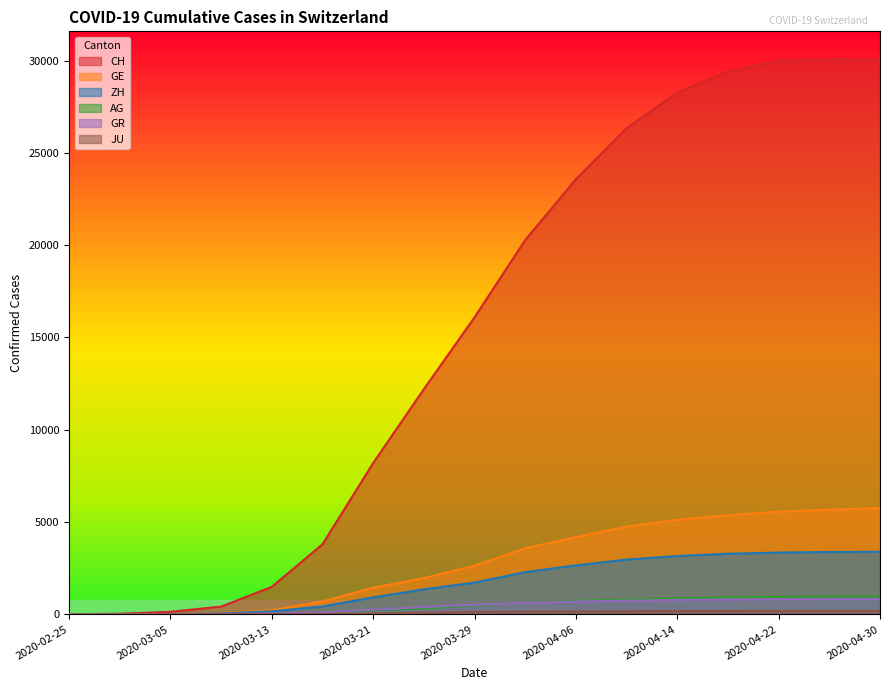

The value of JU at 2020-03-21 is 54. True or false?

True